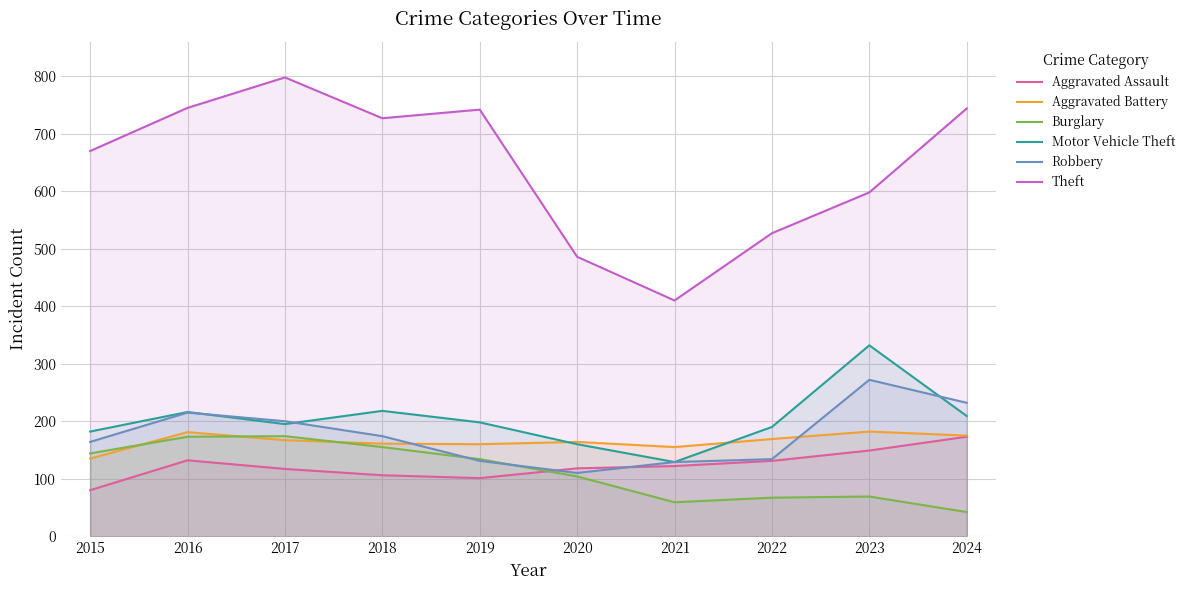

What is the value of the Aggravated Assault point at the 9th from the left?

149